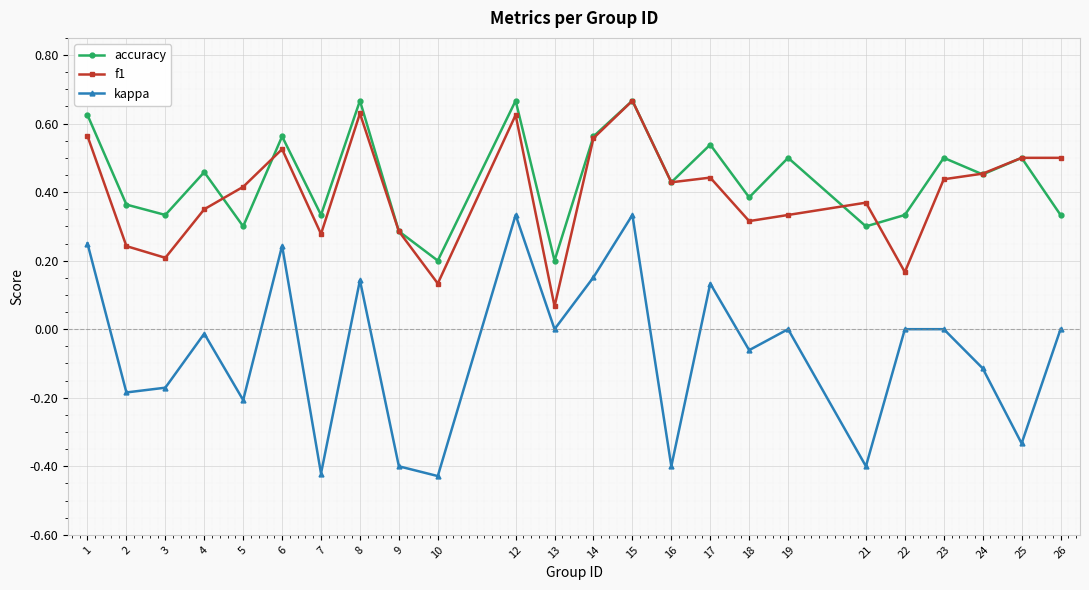

How many interior local valleys does the accuracy series have?

9